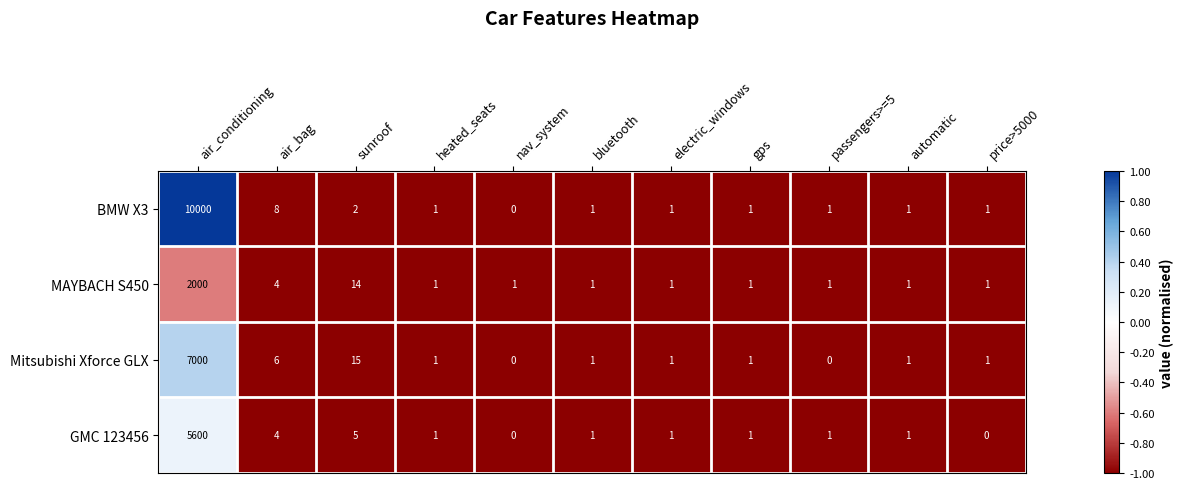

Where does the GMC 123456 series first go above 1?

air_conditioning